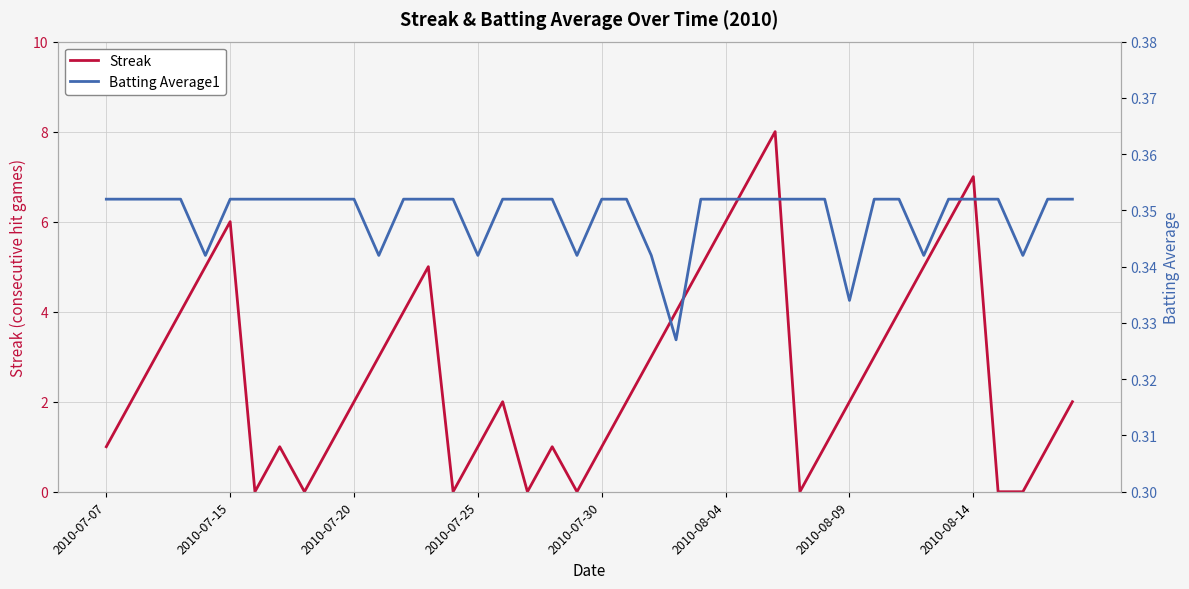

What is the approximate value of Streak at 38?

1.0